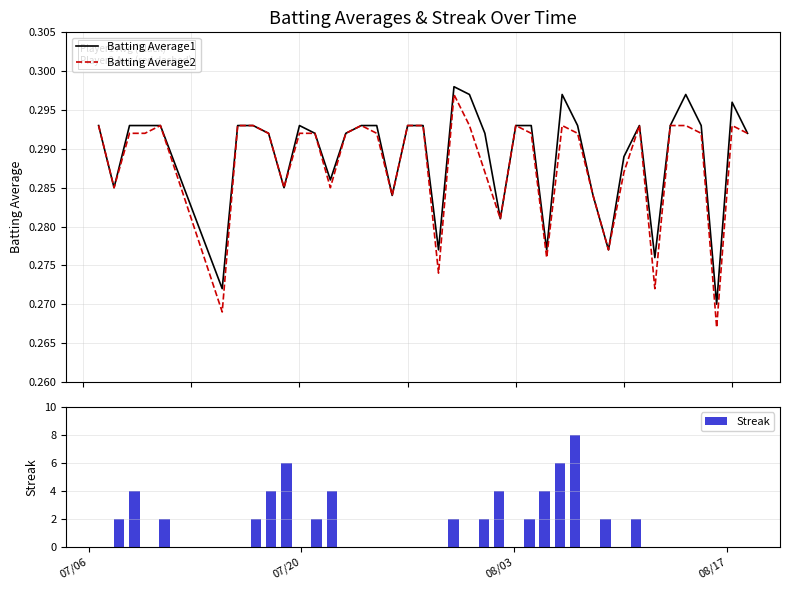

What is the sum of all Streak values?

58